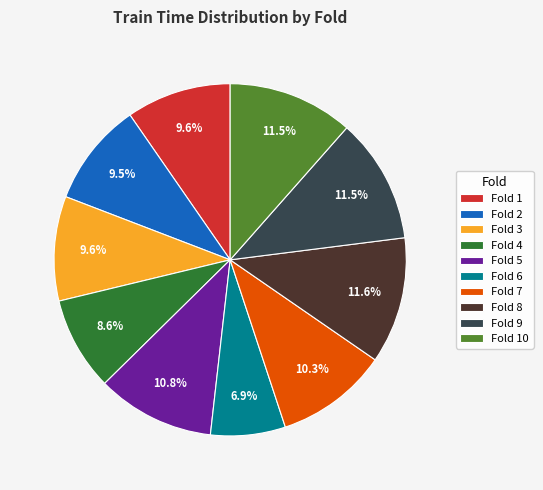

Is Fold 6 the majority of the pie?

No